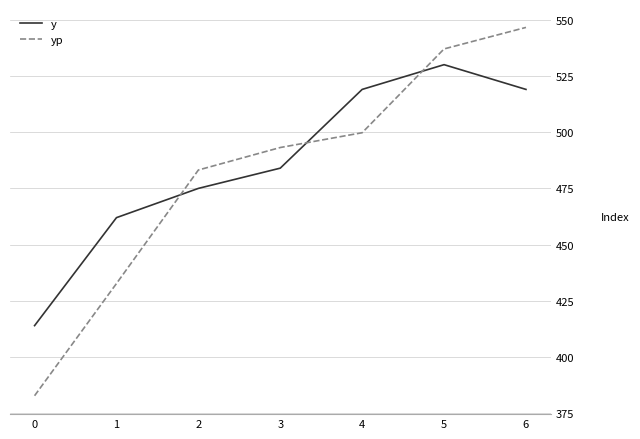

Reading left to right, transcribe all the data shown in this chart.

y: 0=414.0	1=462.0	2=475.0	3=484.0	4=519.0	5=530.0	6=519.0
yp: 0=382.8	1=432.7	2=483.2	3=493.2	4=499.7	5=537.0	6=546.6